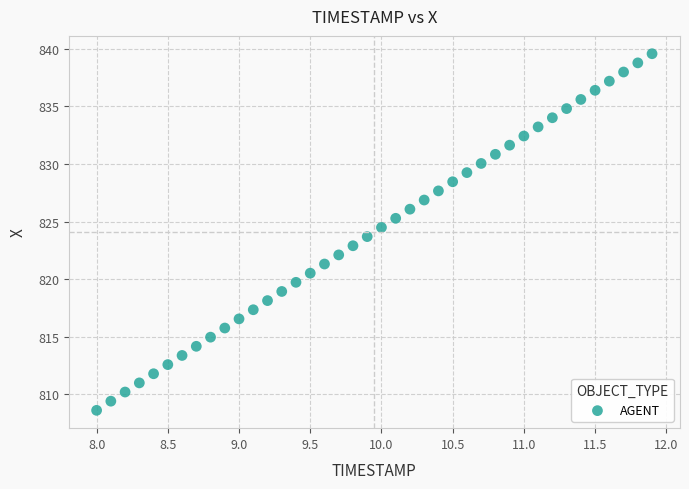

What is the range of Y values (max minus min)?

31.0